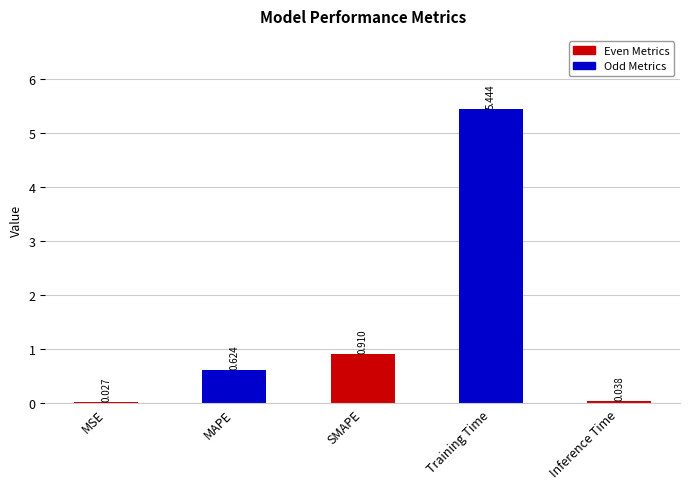

Between MSE and MAPE, which is larger?

MAPE